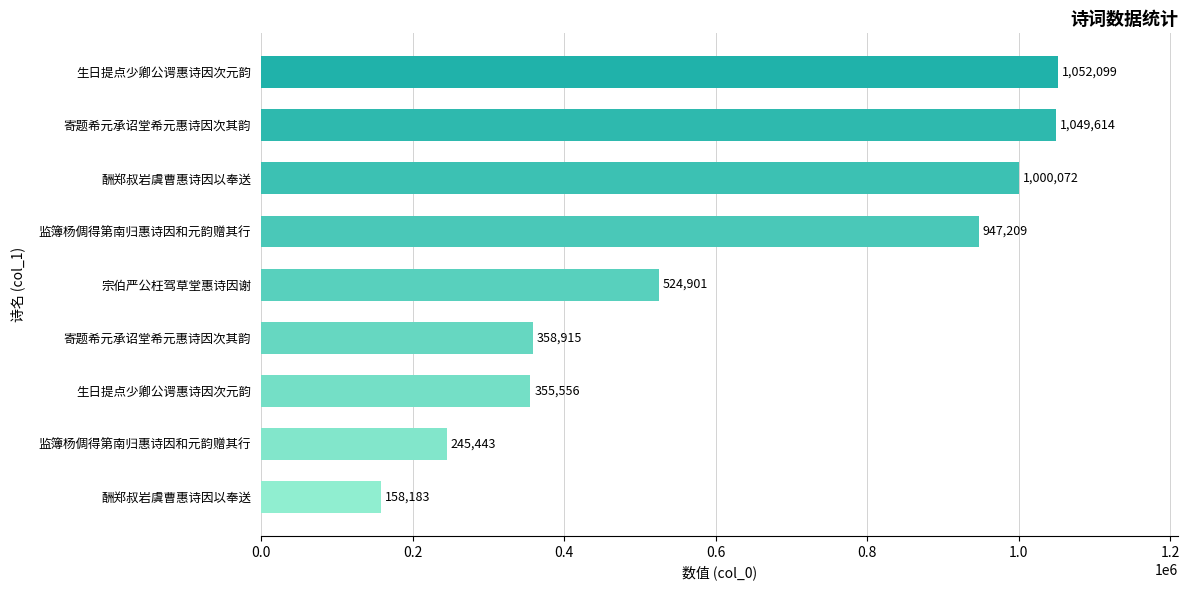

Count the number of categories in the chart.

9